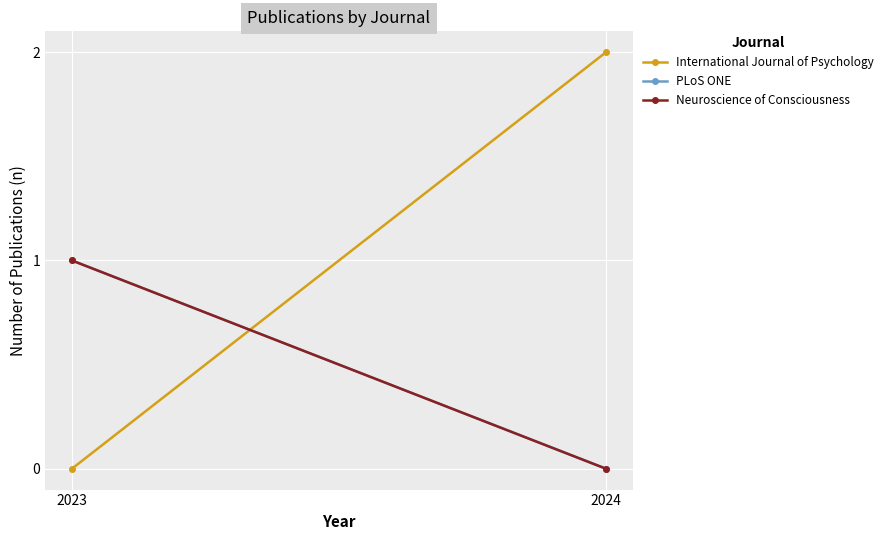

Is it true that Neuroscience of Consciousness equals 0 at 2024?

True